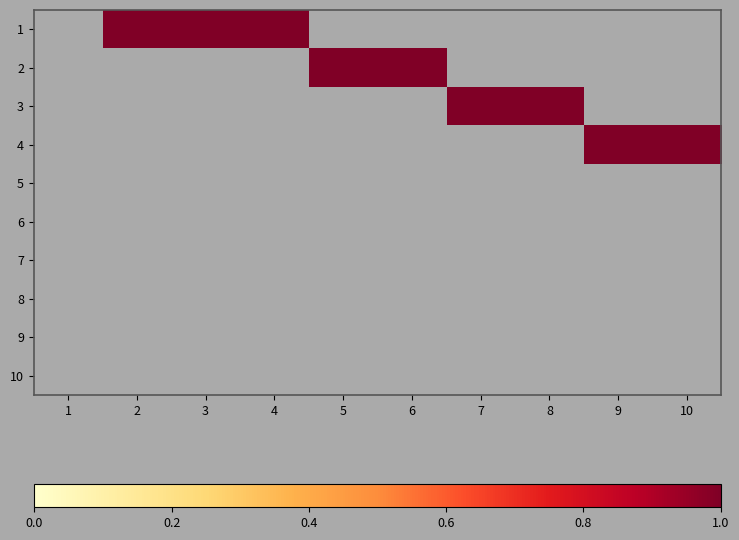

Count the number of categories in the chart.

10